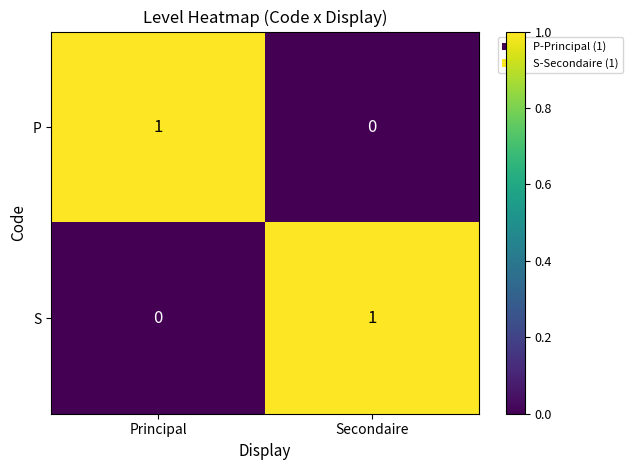

Is it true that P equals 1 at Principal?

True